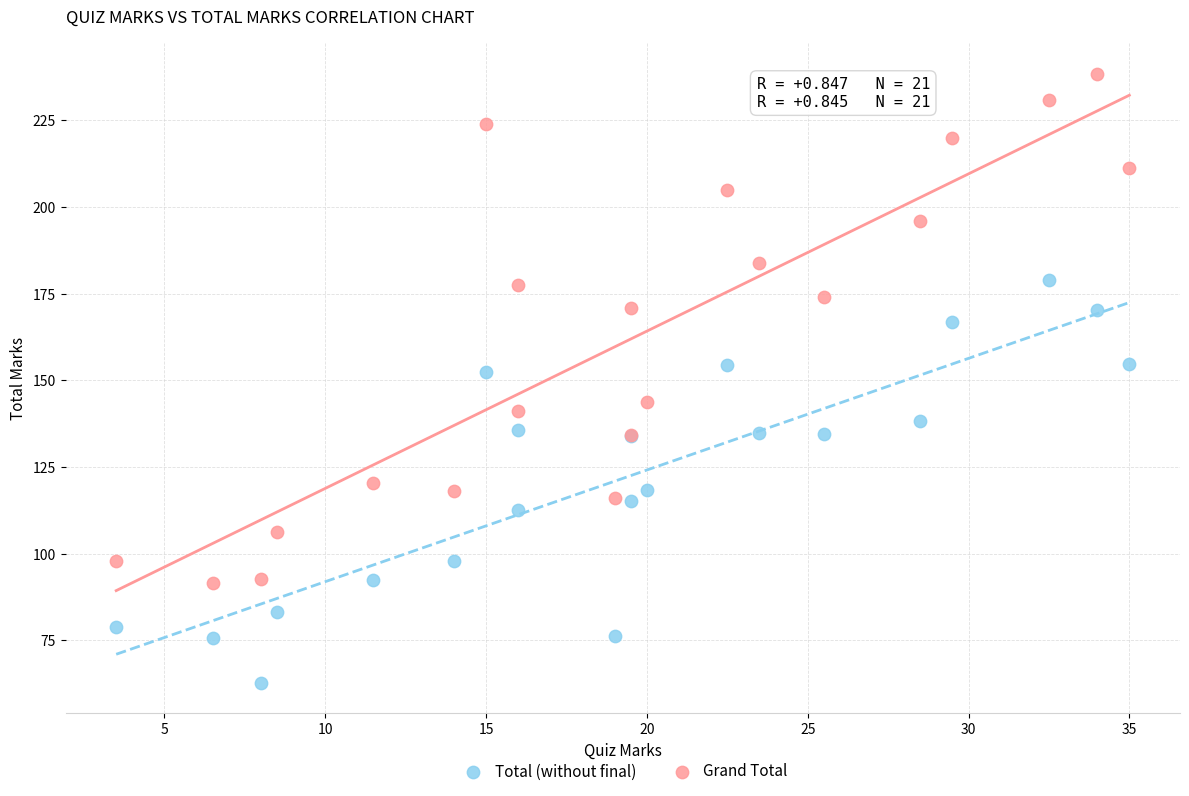

Which series reaches the minimum Y coordinate?

Total (without final)